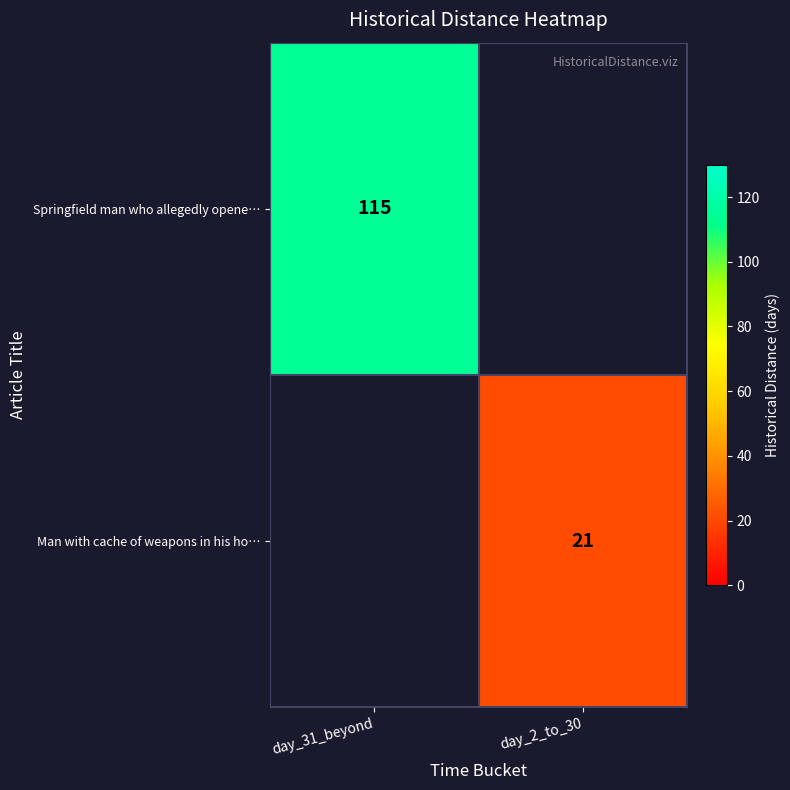

What is the greatest value displayed?

115.0